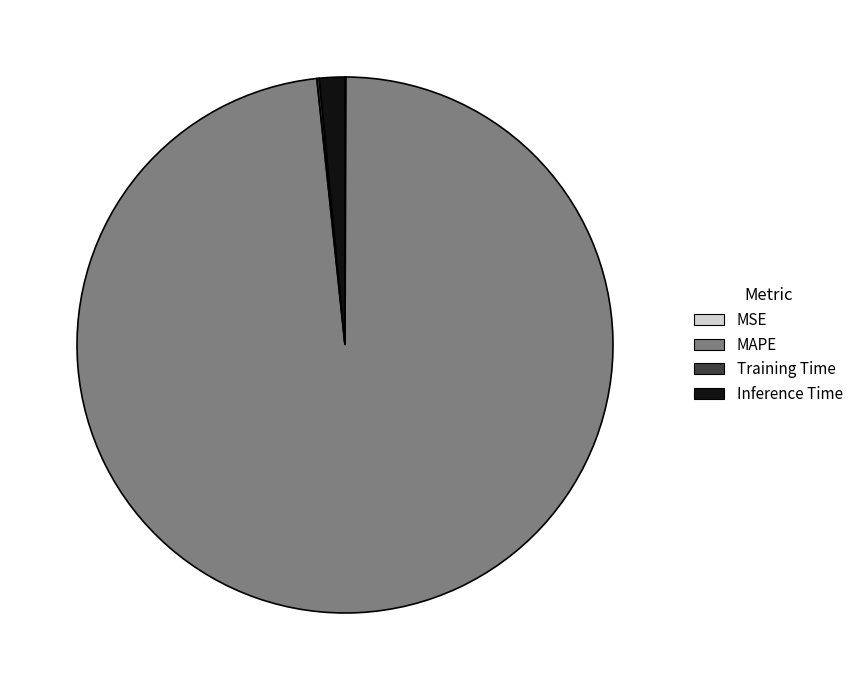

Combined, do MAPE and Inference Time account for over 50%?

Yes